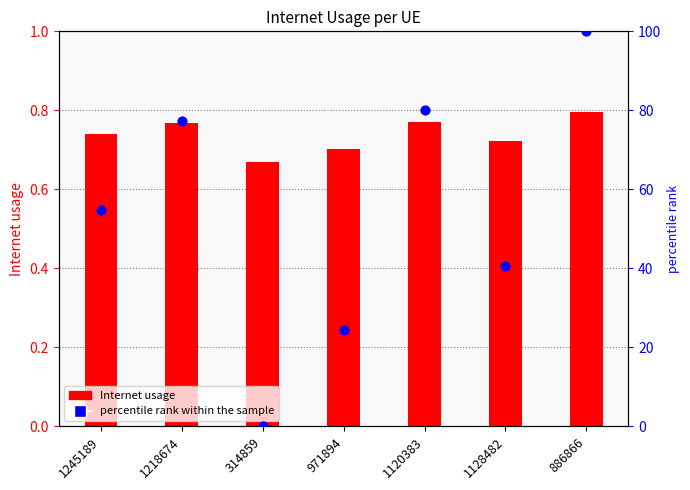

Which series contains the lowest Y value?

percentile rank within the sample